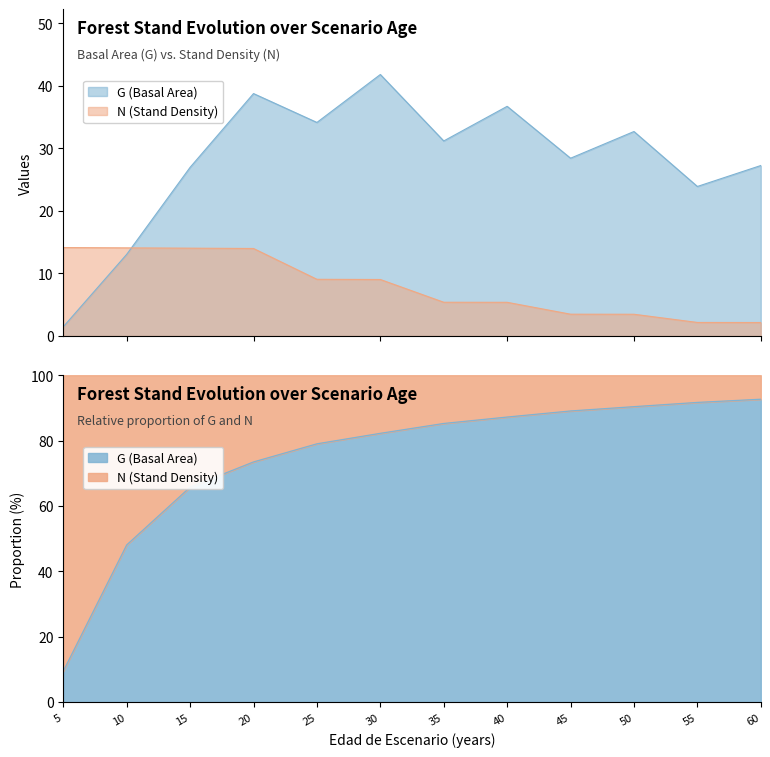

Which category has the highest value across all series?

30